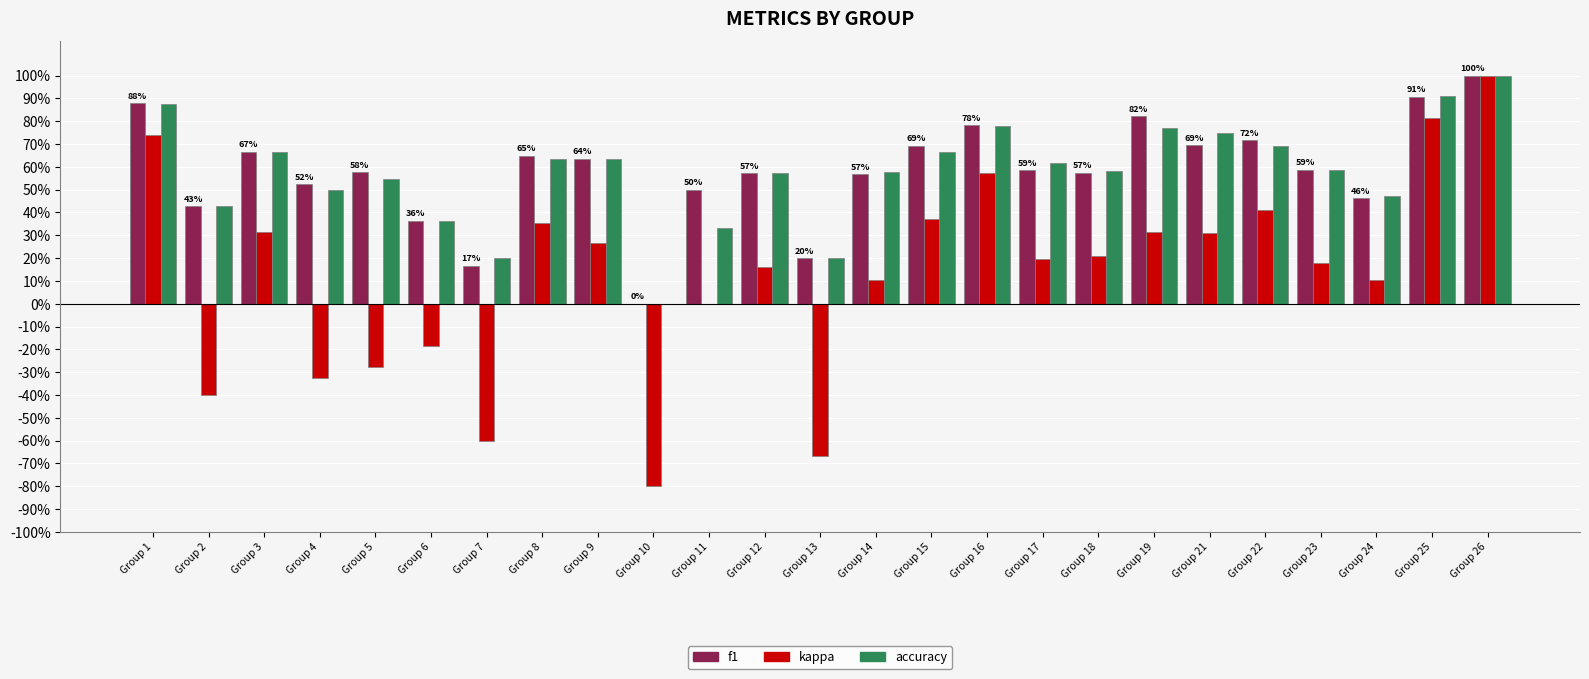

Which series has the largest total across all categories?

f1